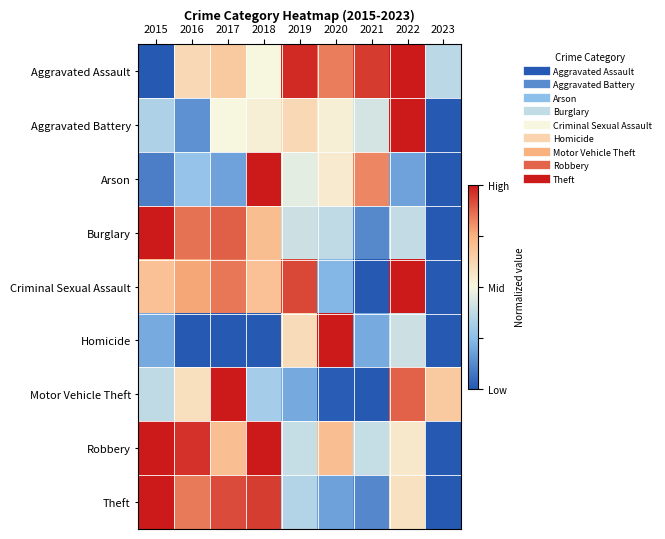

Rank the series at 2015 from lowest to highest value.

Aggravated Assault, Arson, Homicide, Aggravated Battery, Motor Vehicle Theft, Criminal Sexual Assault, Burglary, Robbery, Theft